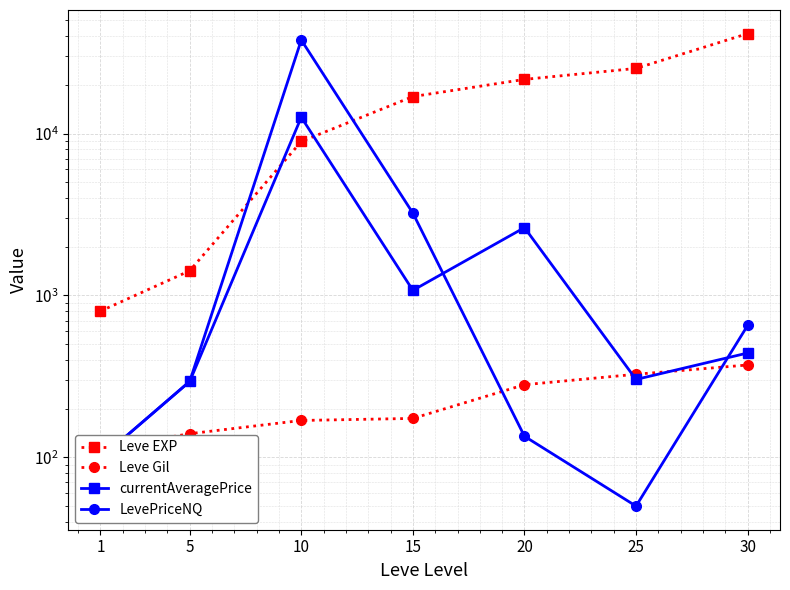

Between 5 and 10, which is larger?

10